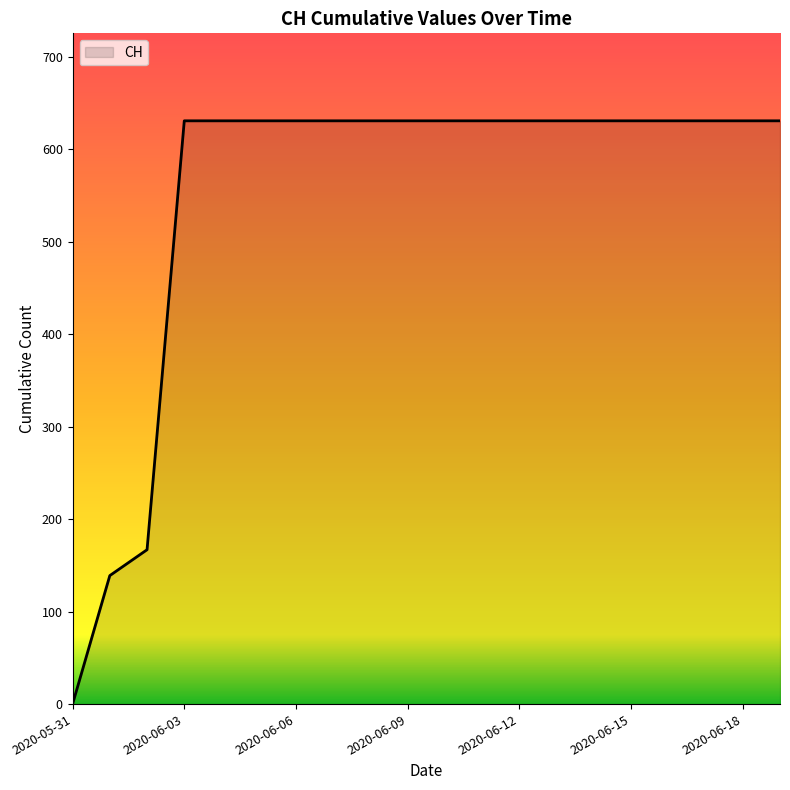

What is the difference between the maximum and minimum values?

631